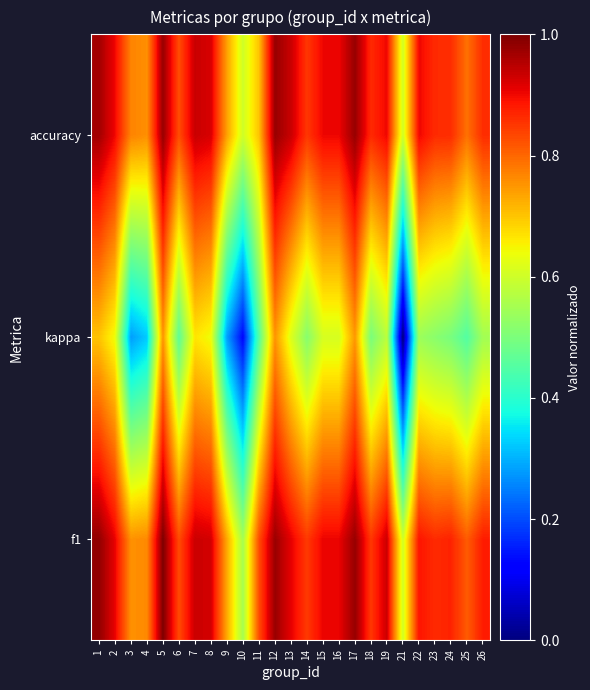

Which series has the largest range (max minus min)?

kappa